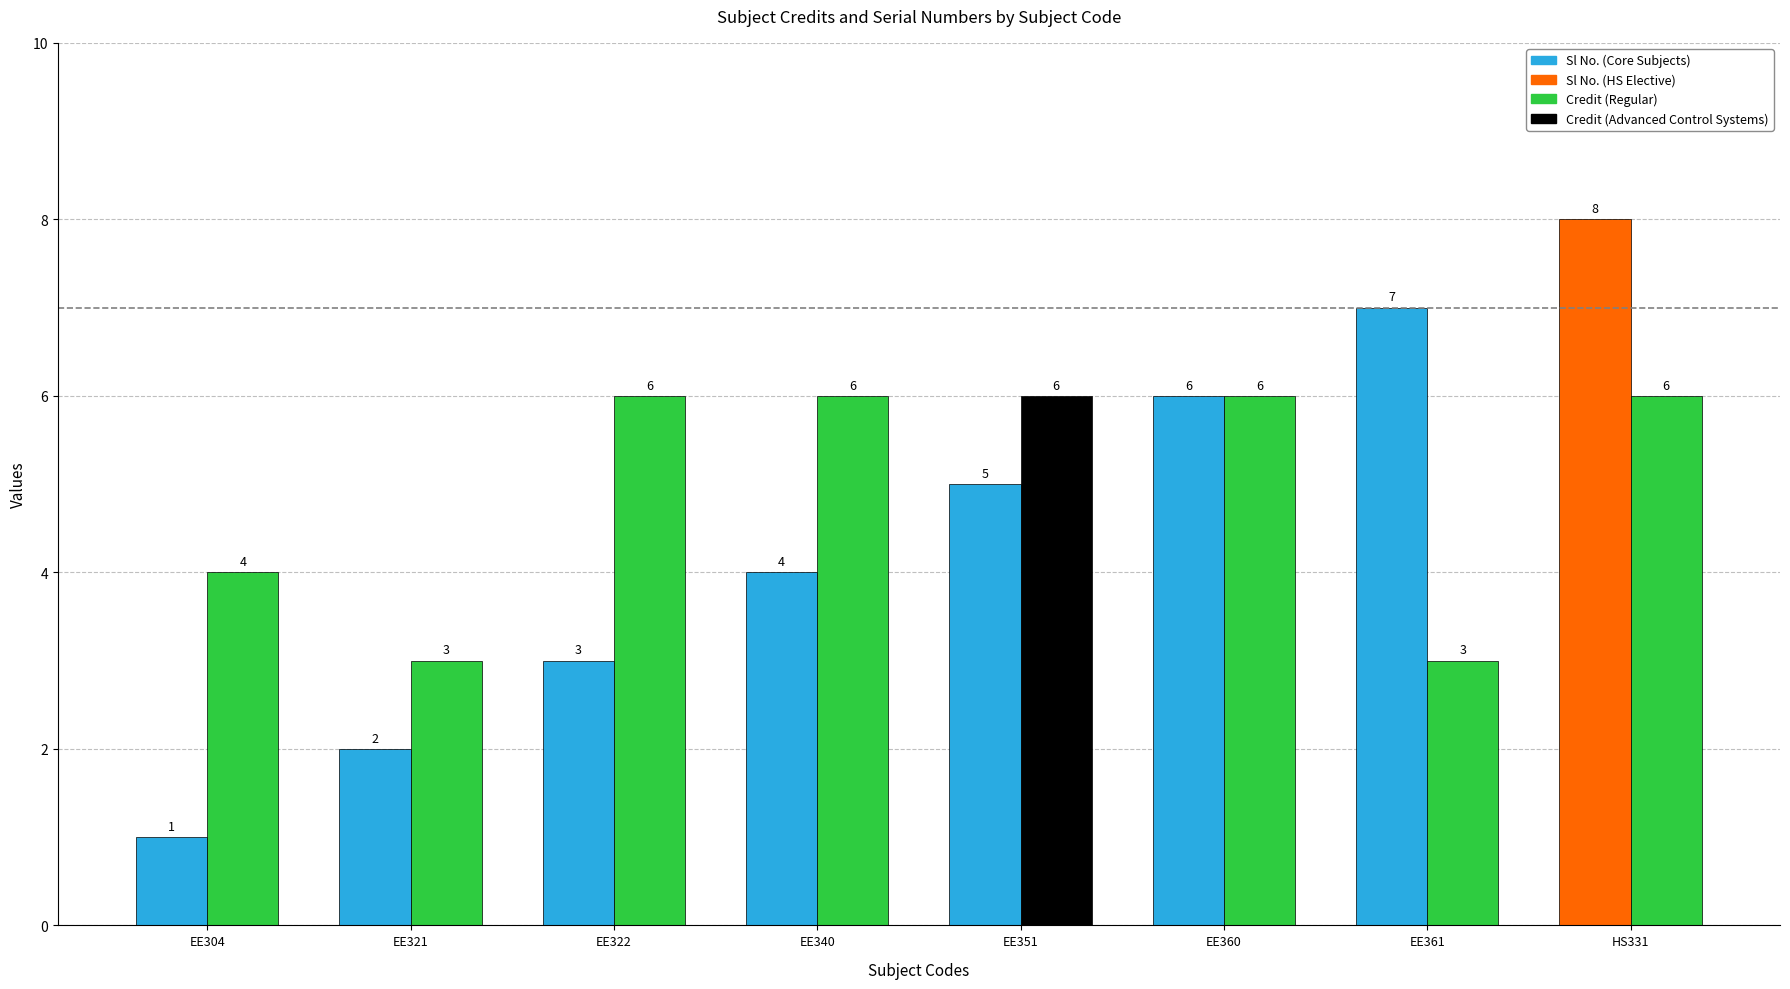

What is the smallest value displayed?

1